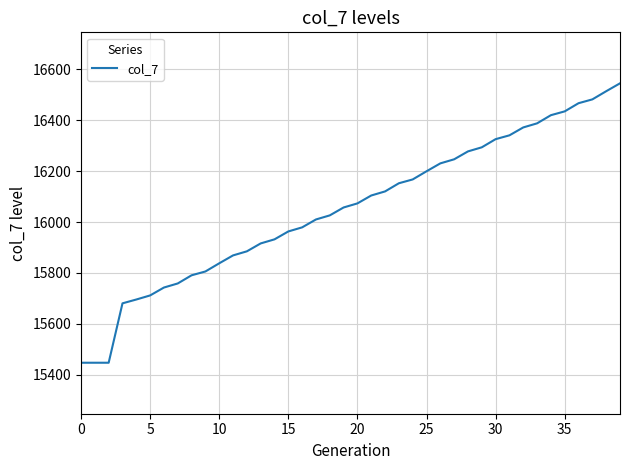

How many distinct data groups are displayed?

1